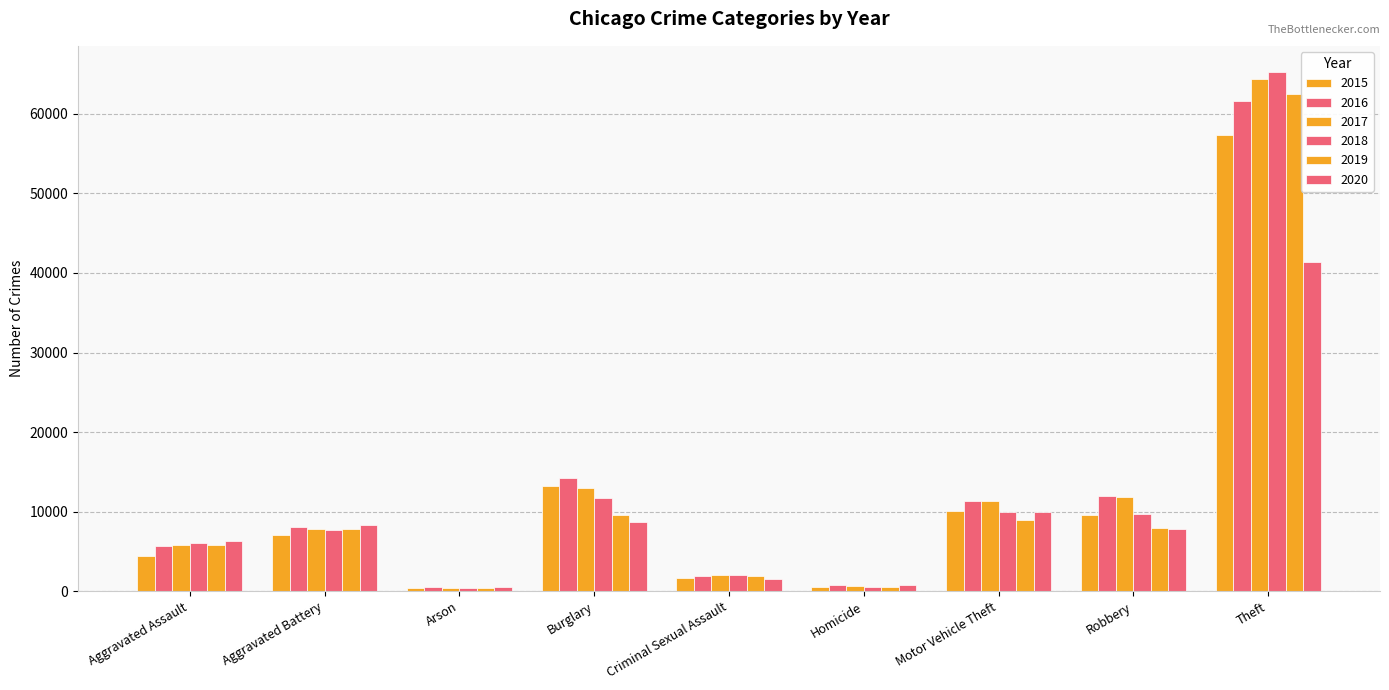

Does the chart contain stacked bars?

No